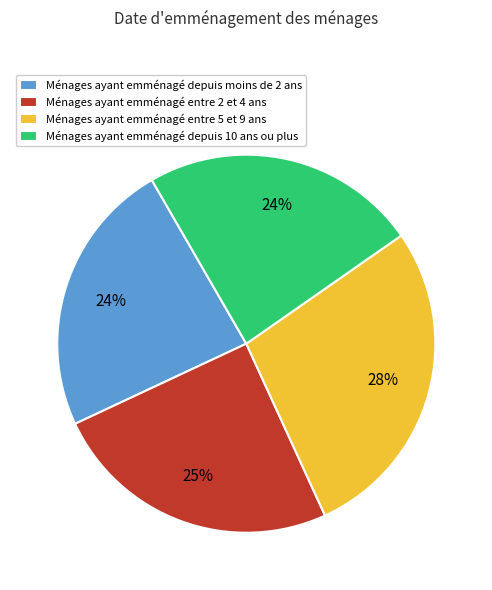

How many slices are in this pie chart?

4